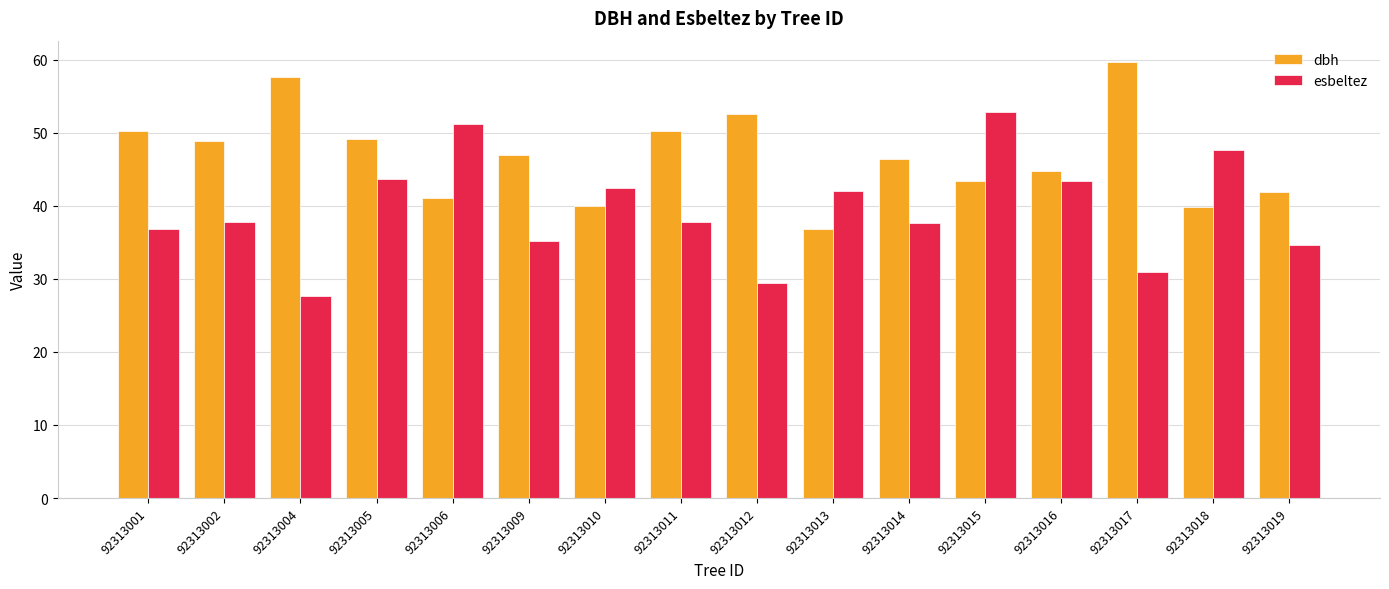

How many series are shown in this chart?

2